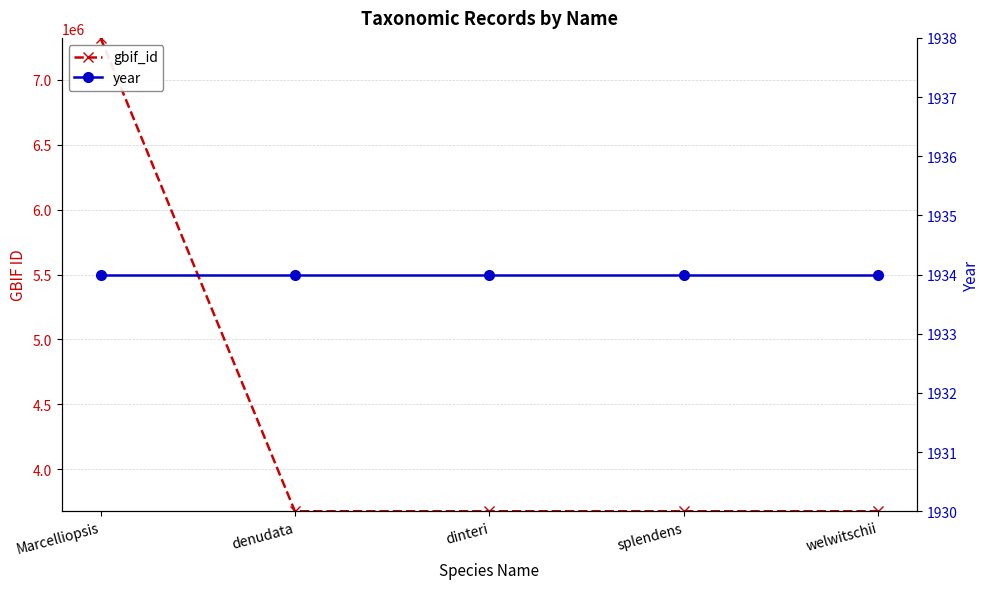

The year series shows 1934 at welwitschii. True or false?

True